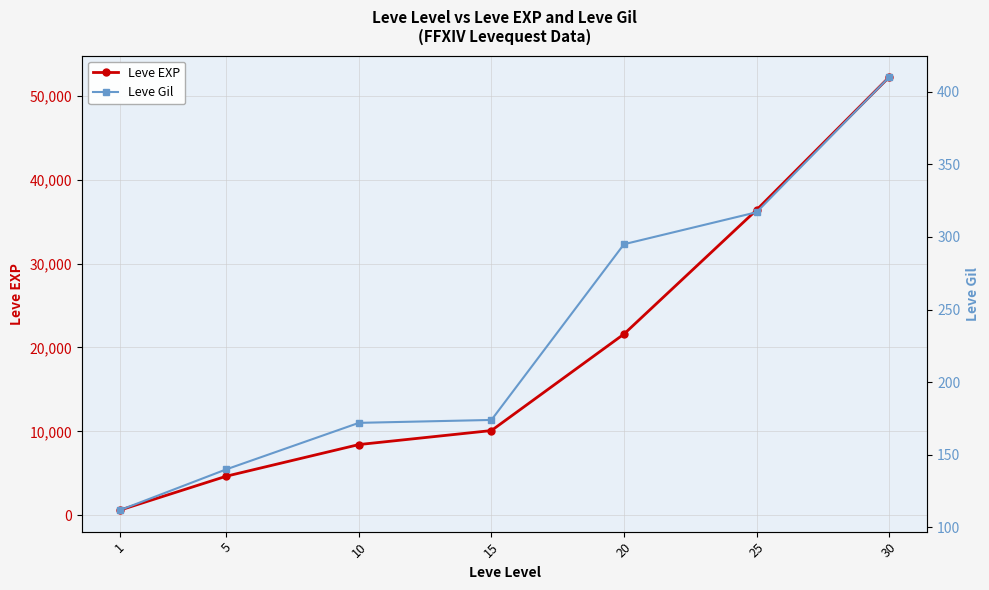

Rank the series by their average value, from lowest to highest.

Leve Gil, Leve EXP